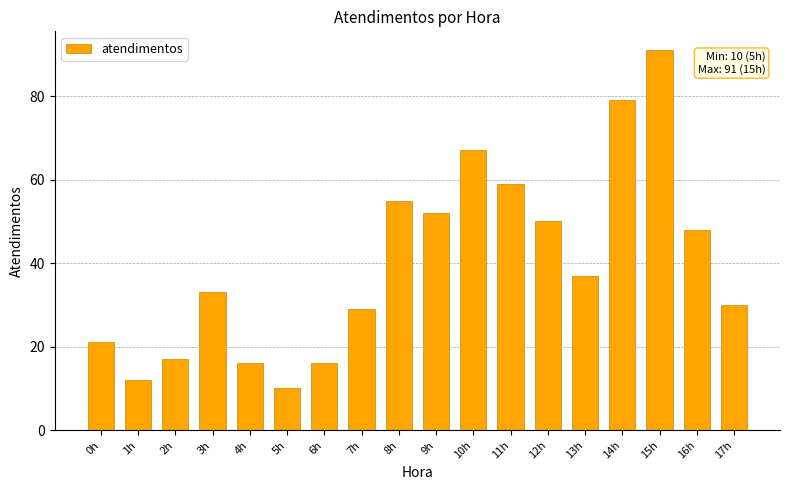

Approximately how many times larger is the value at 17h compared to 13h?

0.8